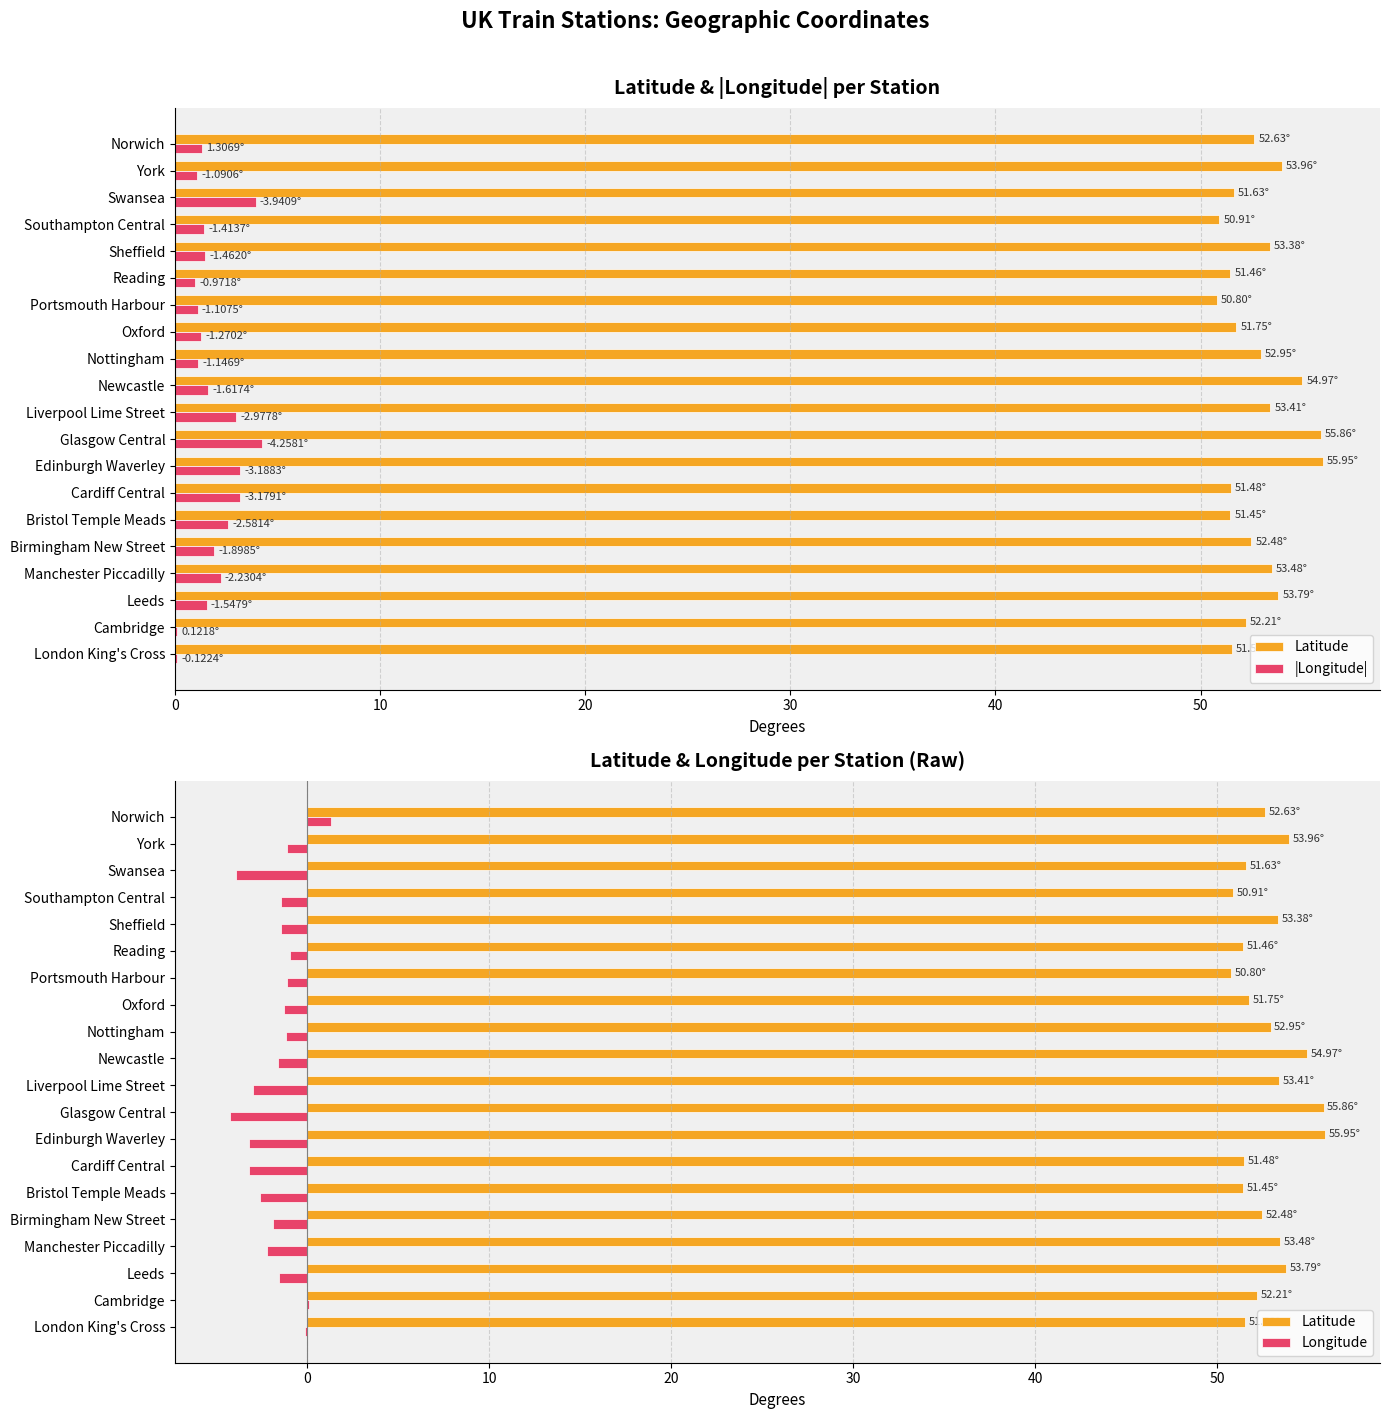

The value of |Longitude| at Manchester Piccadilly is 2.2. True or false?

True